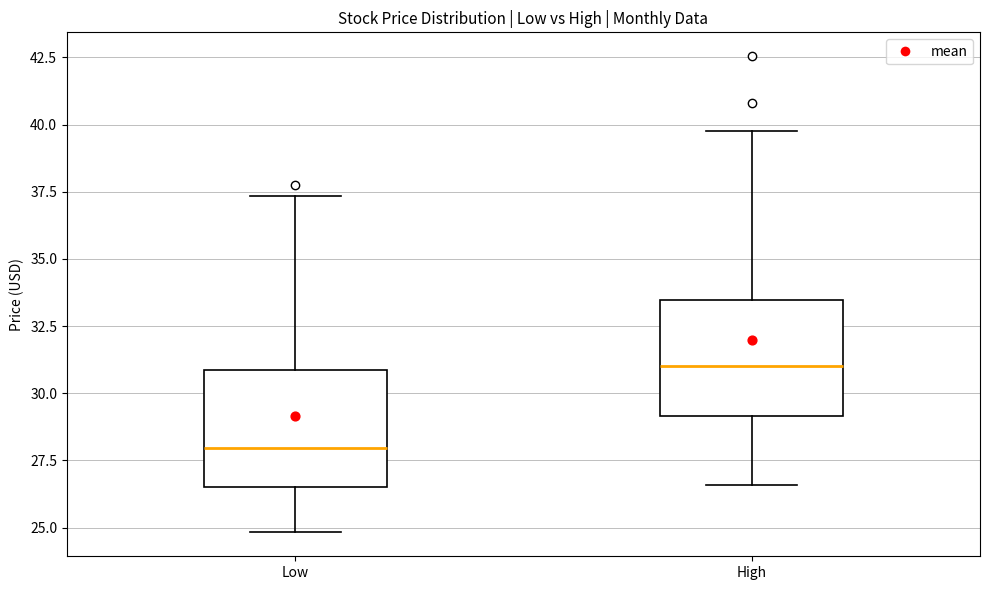

Reading left to right, read every box against the y-axis: the position of its median line, the range the box covers, and the ends of its whiskers. The values are not printed on the chart, so give them approximately, as read against the axis.

Low: median 28.0, box 26.5 to 31.0, whiskers 25.0 to 37.5
High: median 31.0, box 29.0 to 33.5, whiskers 26.5 to 40.0